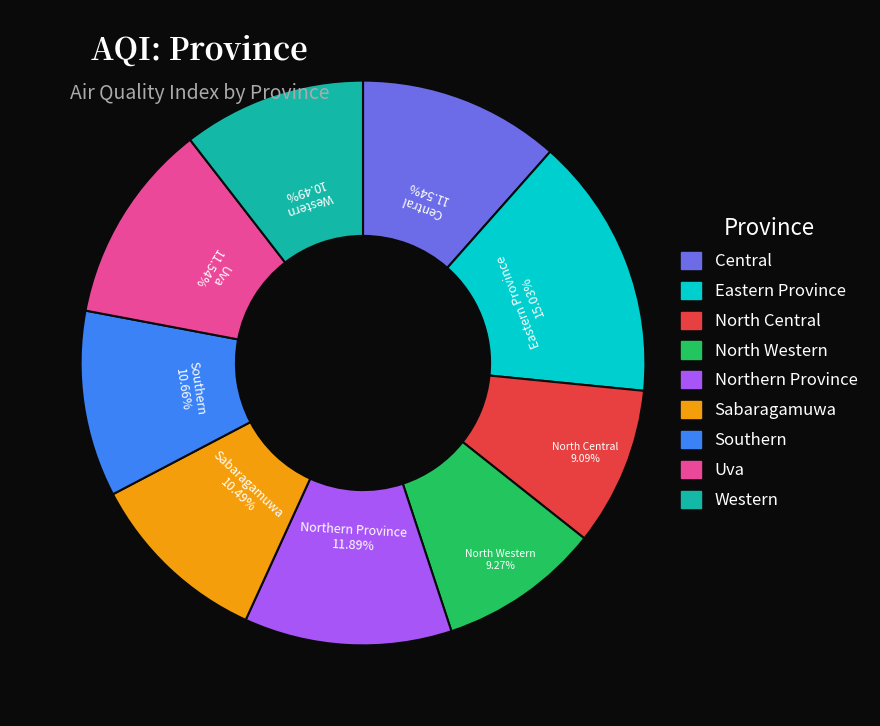

Which slice is the largest?

Eastern Province